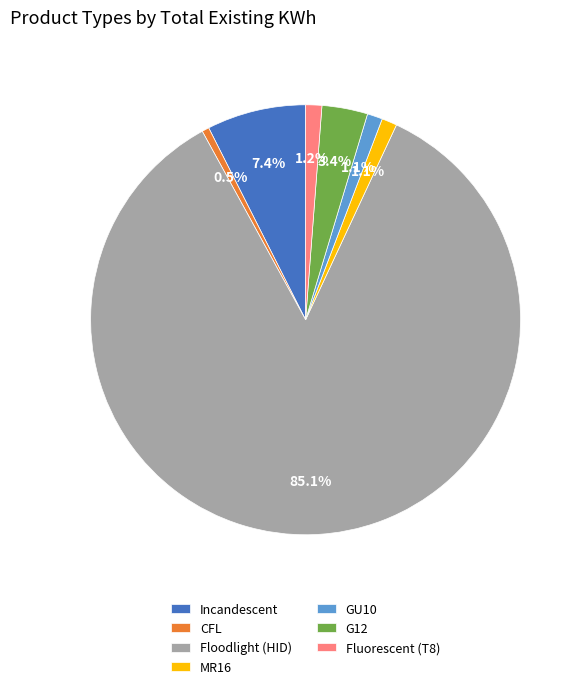

Which has a higher value, GU10 or Incandescent?

Incandescent